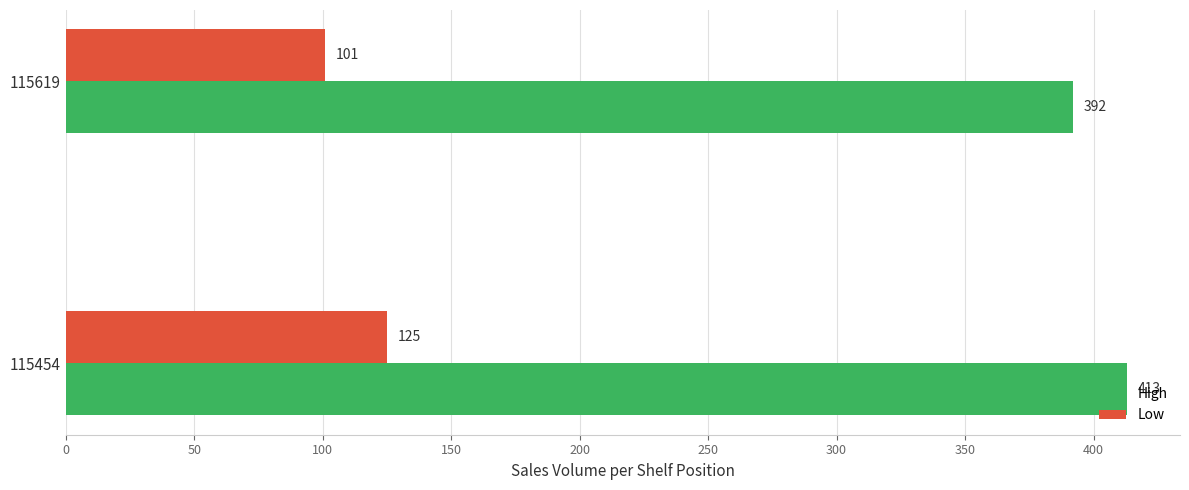

What are all the series names shown in the legend?

High, Low